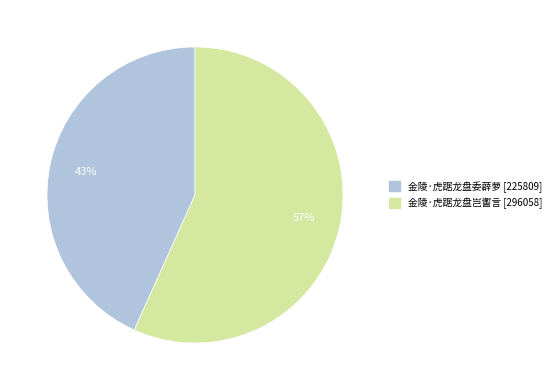

Which category has the smallest portion of the pie?

金陵·虎踞龙盘委薜萝